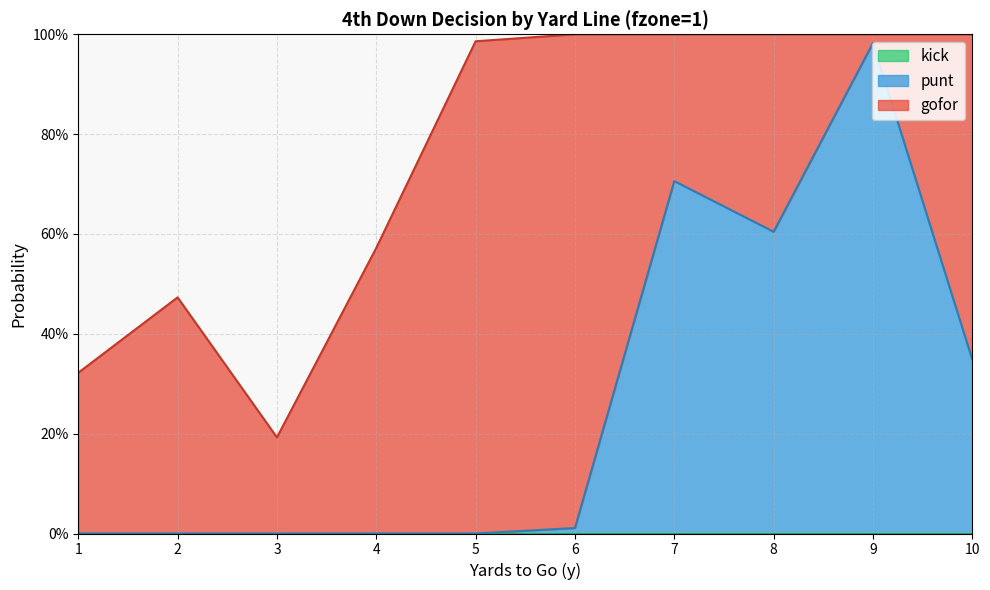

Which category has the lowest value across all series?

1